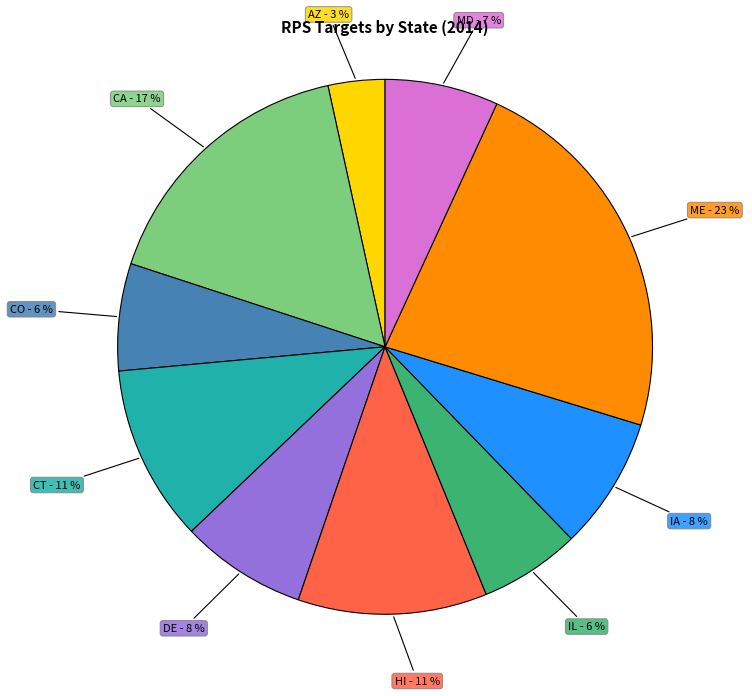

To the nearest percent, what percentage of the pie is CT?

11%